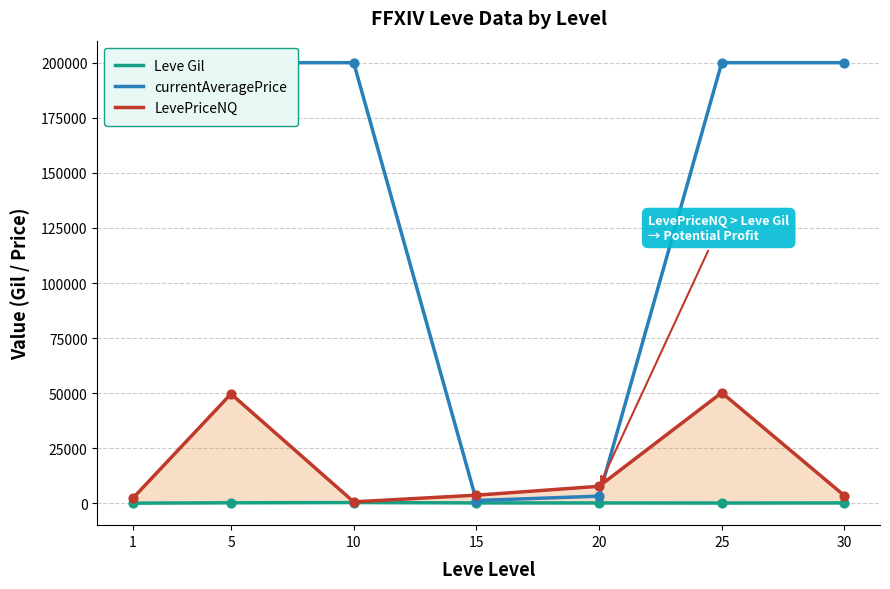

What is the total value across all series at 5?

249965